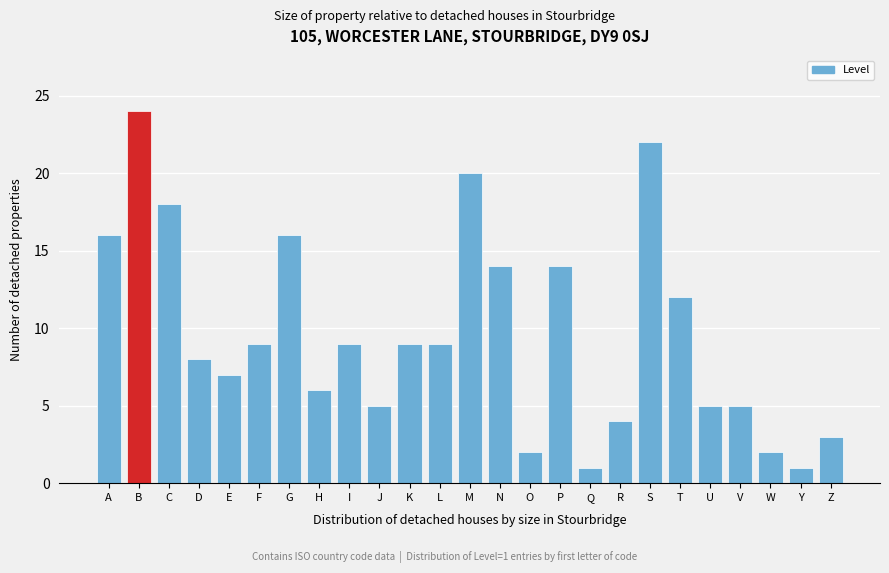

Reading left to right, list all the values displayed in this chart.

16	24	18	8	7	9	16	6	9	5	9	9	20	14	2	14	1	4	22	12	5	5	2	1	3